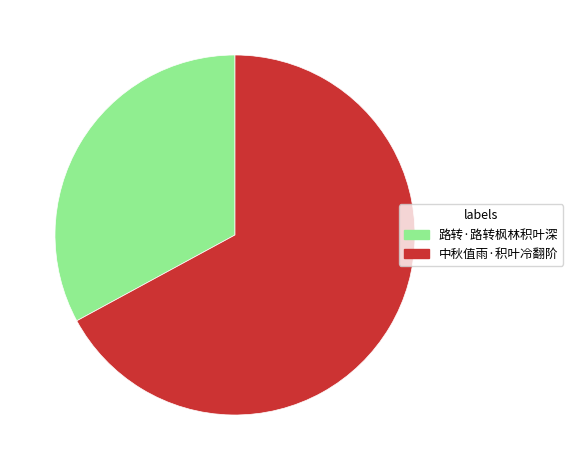

How many segments does this pie chart have?

2